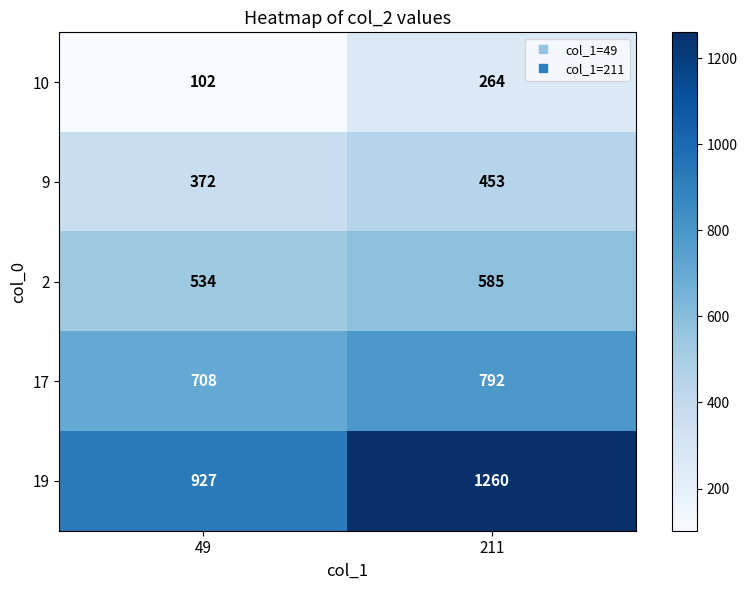

True or false: 2 has a value of 196 at 49.

False